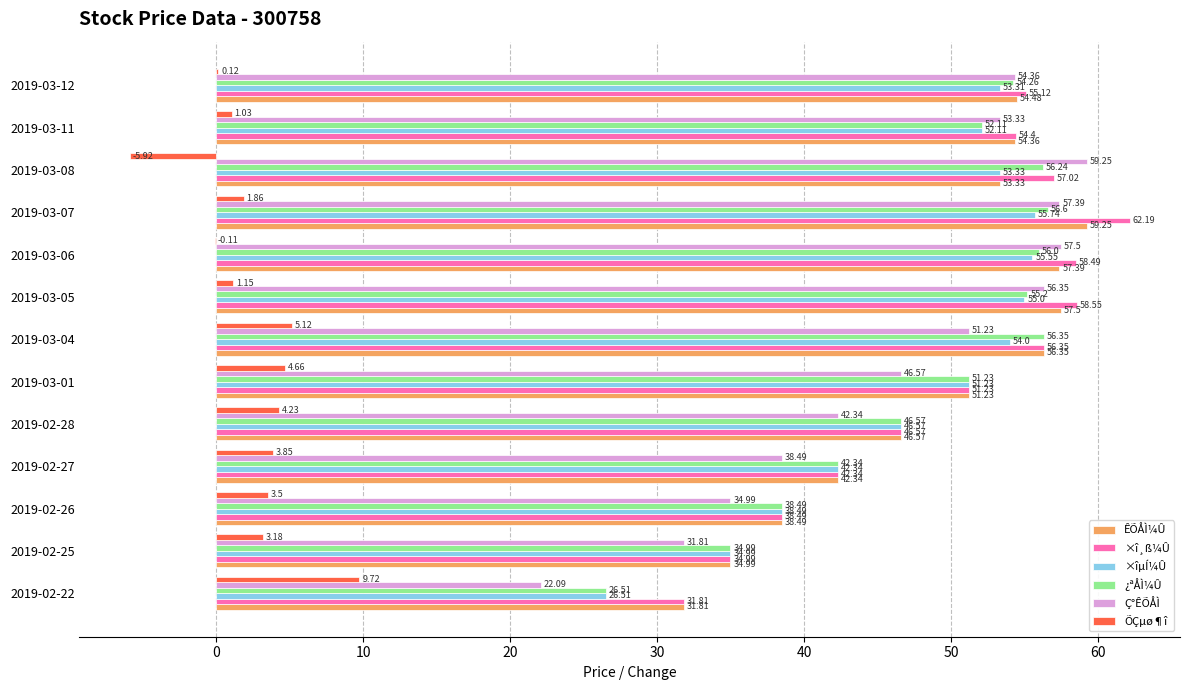

At which label does ¿ªÅÌ¼Û reach its peak?

2019-03-07